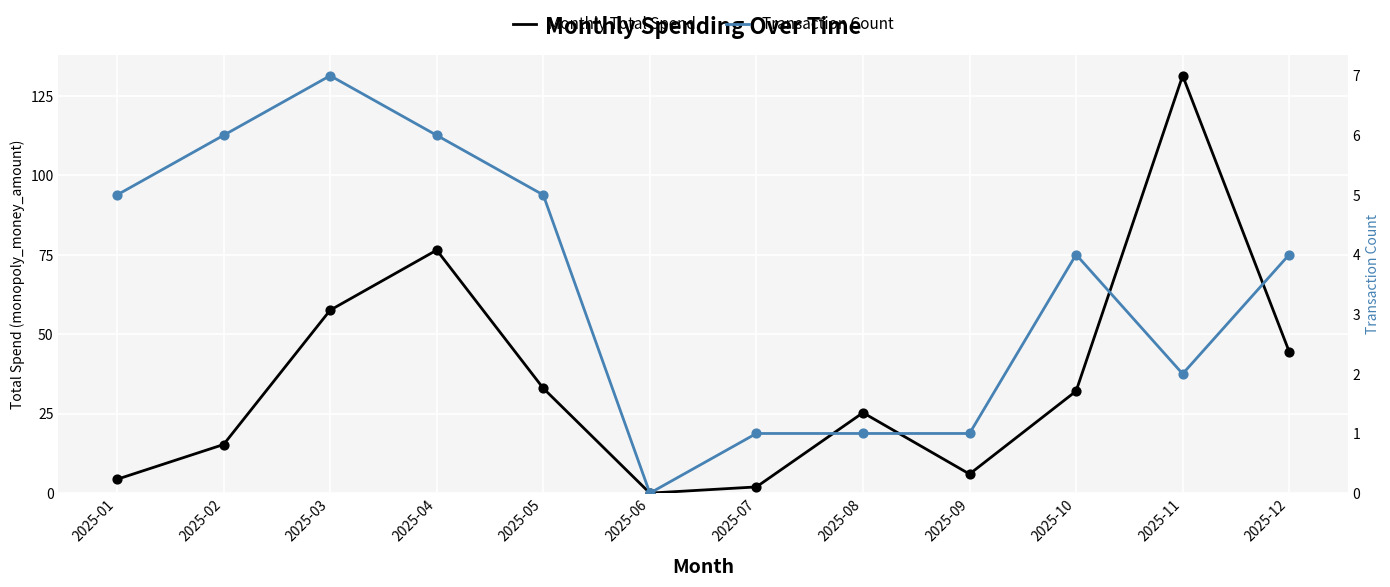

At which category is the sum across all series the highest?

2025-11